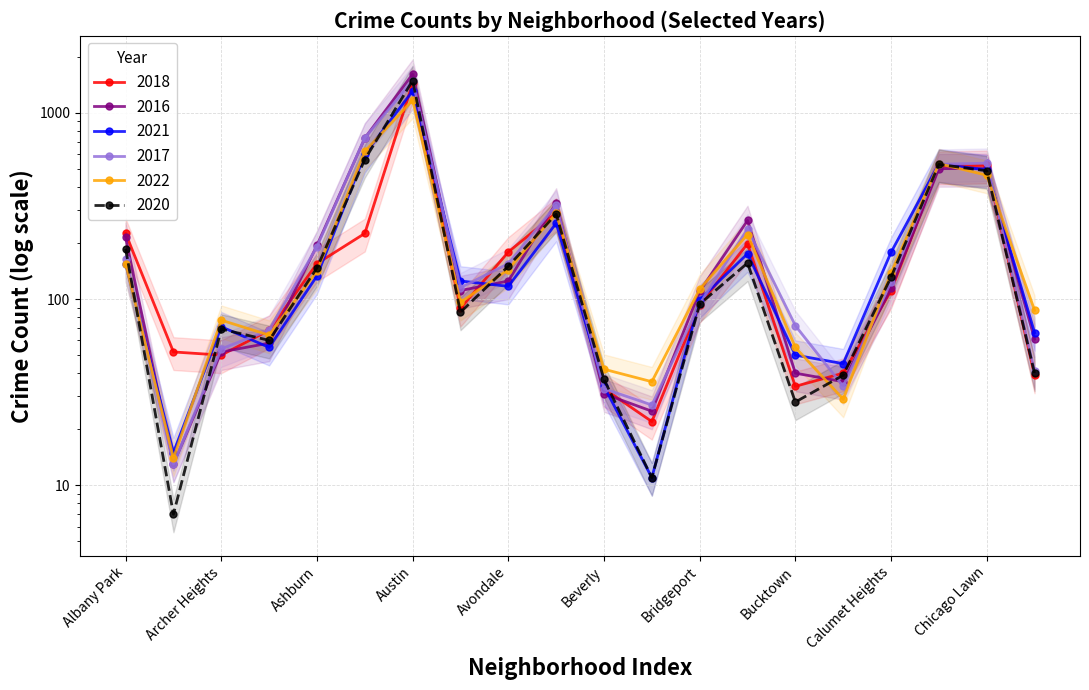

Where is the first local maximum for 2020?

Archer Heights